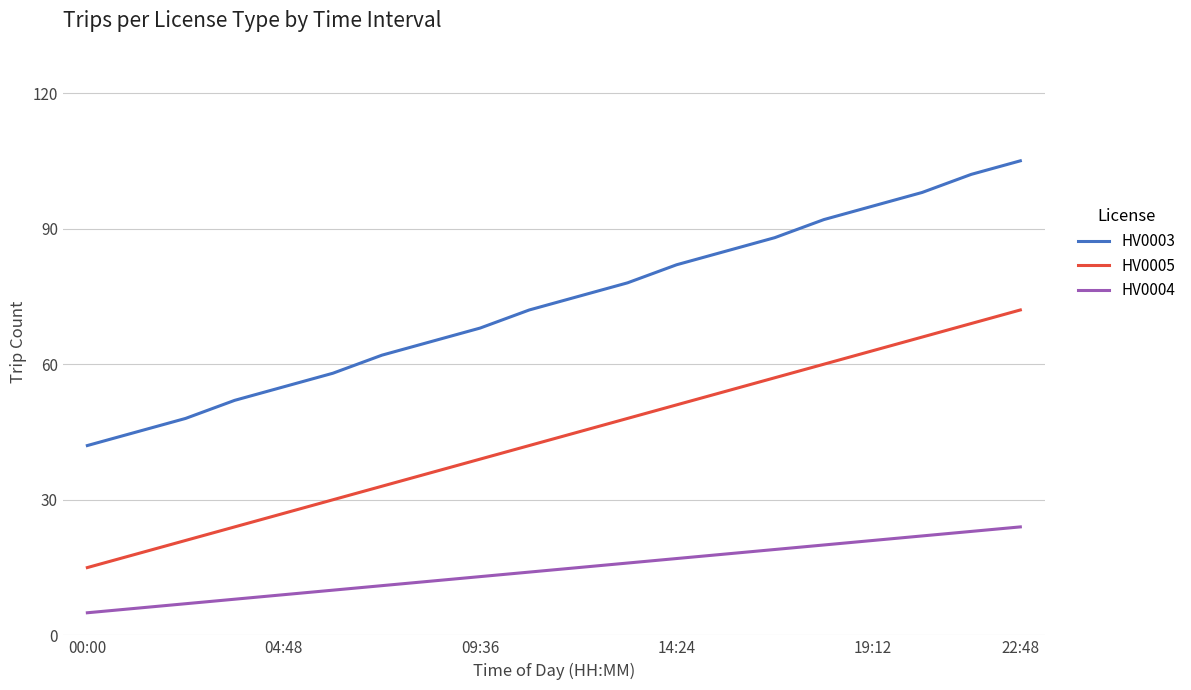

Which series has the largest total across all categories?

HV0003